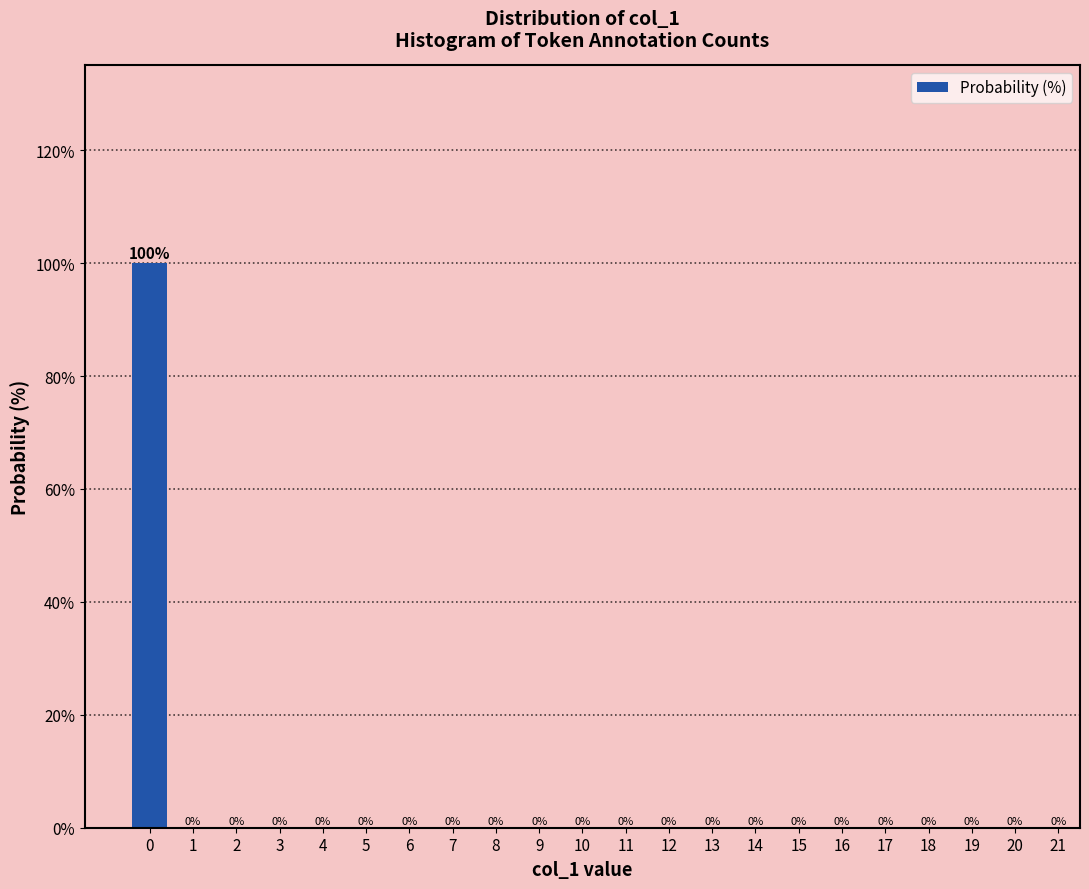

Over which range of the x-axis is the bar tallest?

-0.5 to 0.5